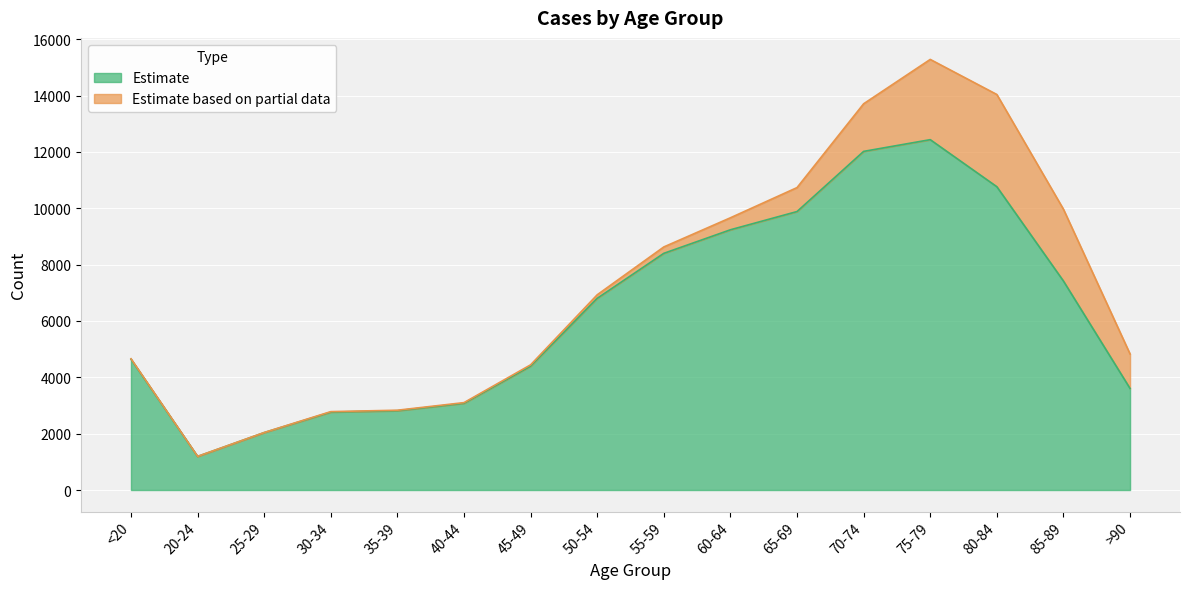

At which category does the data reach its first local valley?

20-24